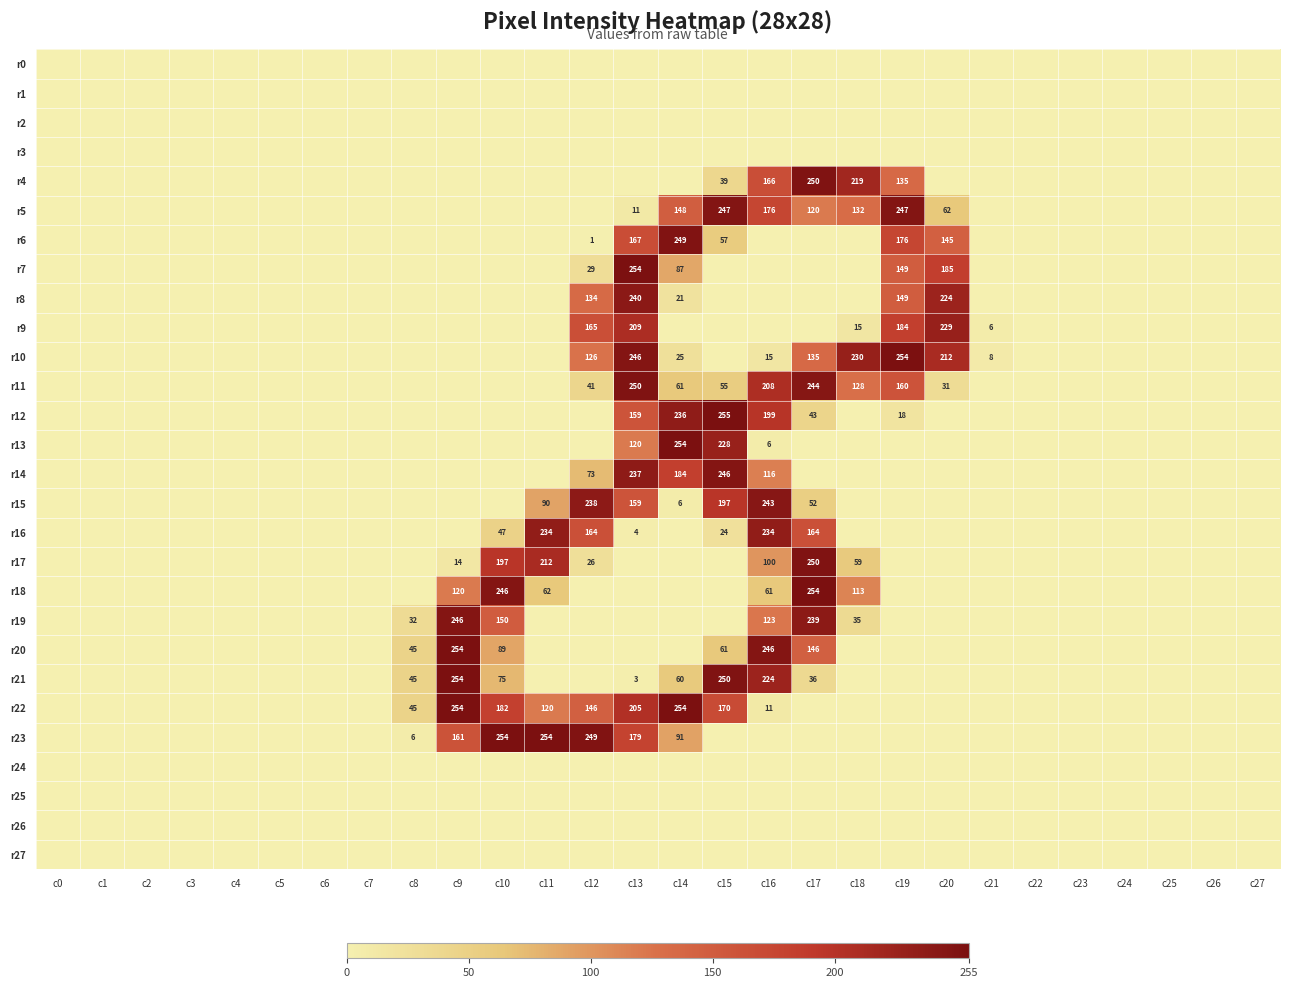

Is it true that r20 equals 61 at c15?

True